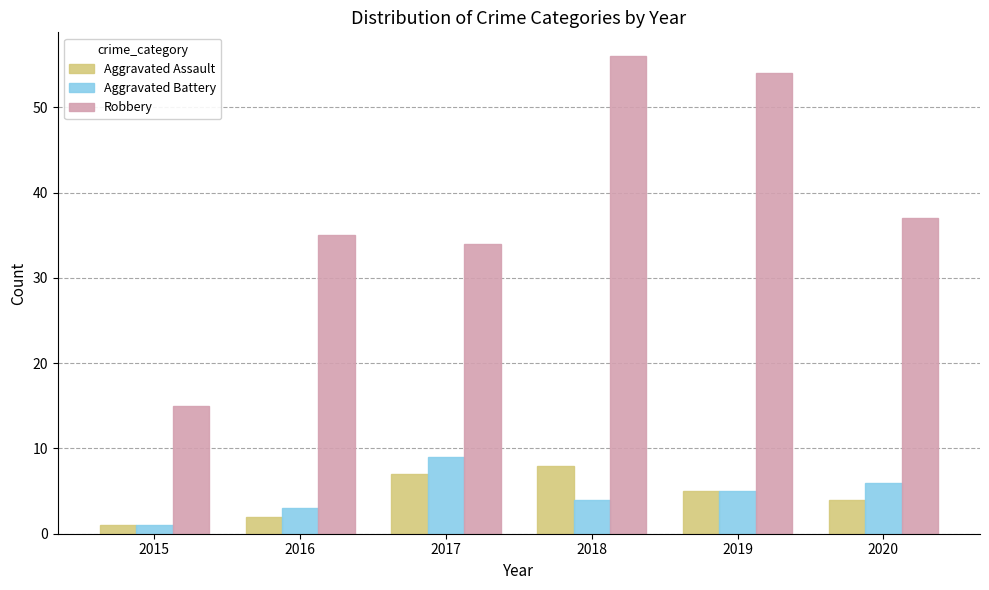

List the series in order of their peak value, lowest first.

Aggravated Assault, Aggravated Battery, Robbery